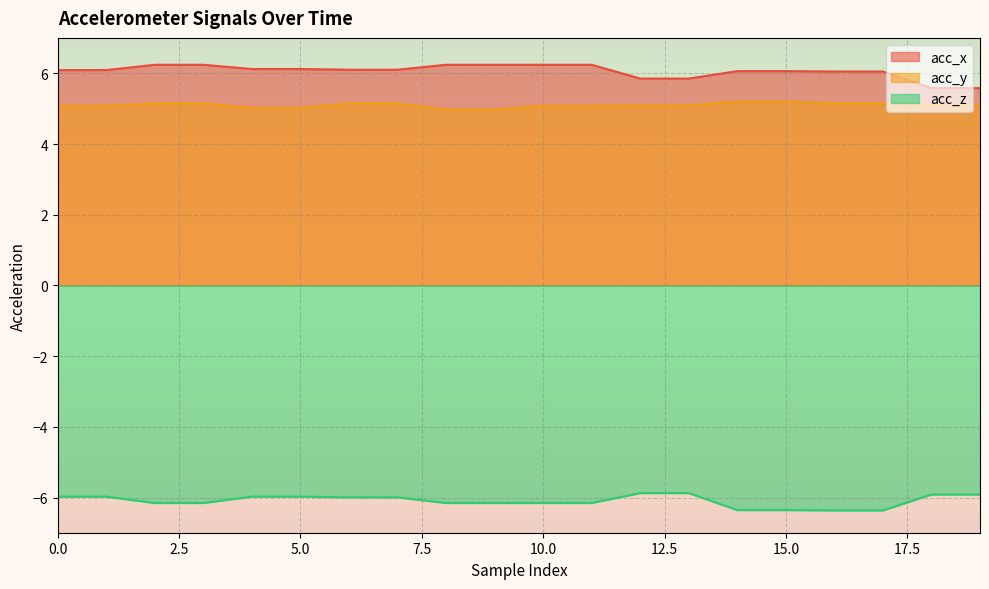

How many lines are shown in the chart?

3